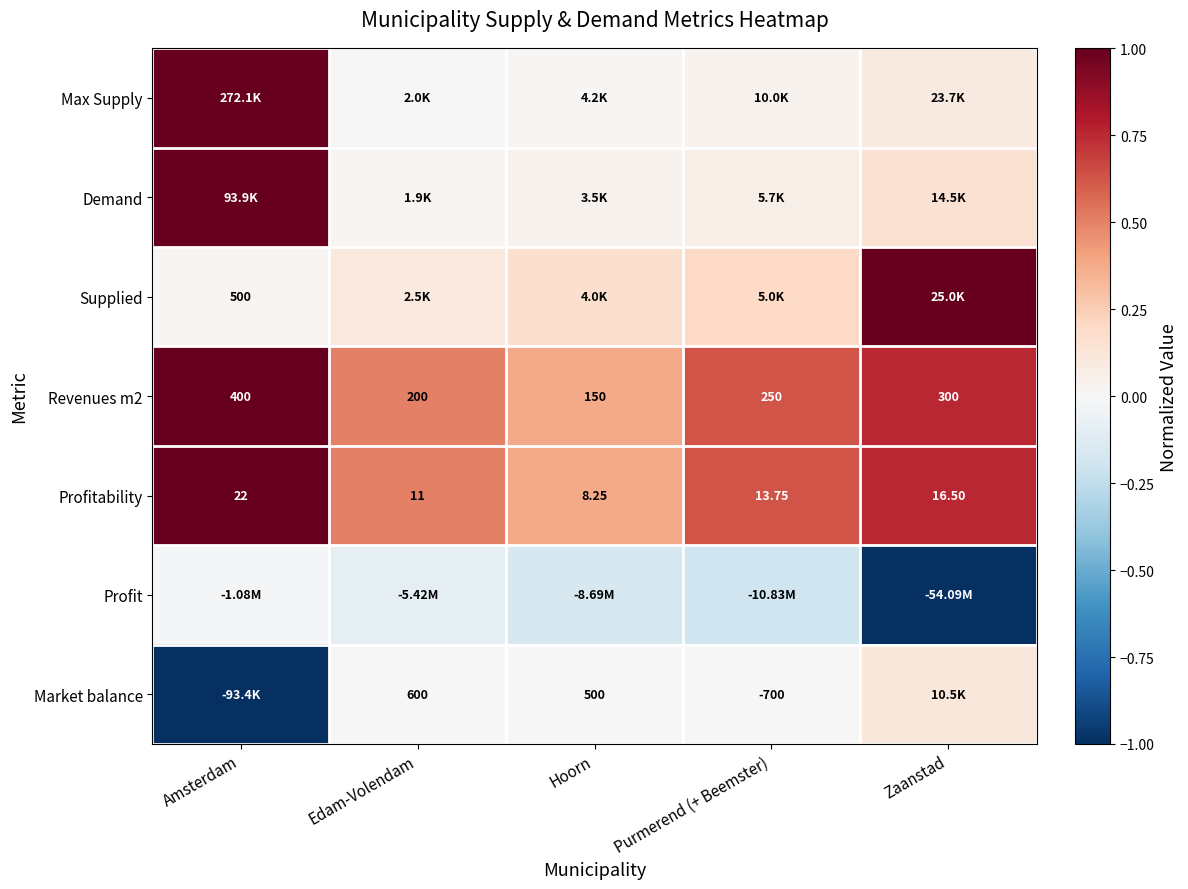

List the labels in order of Profitability value, largest first.

Amsterdam, Zaanstad, Purmerend (+ Beemster), Edam-Volendam, Hoorn